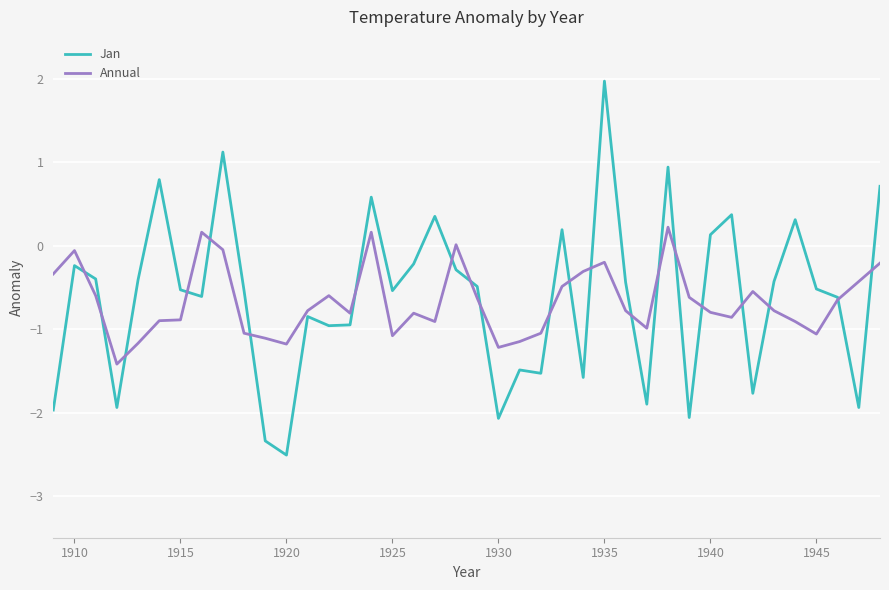

What are all the series names shown in the legend?

Jan, Annual